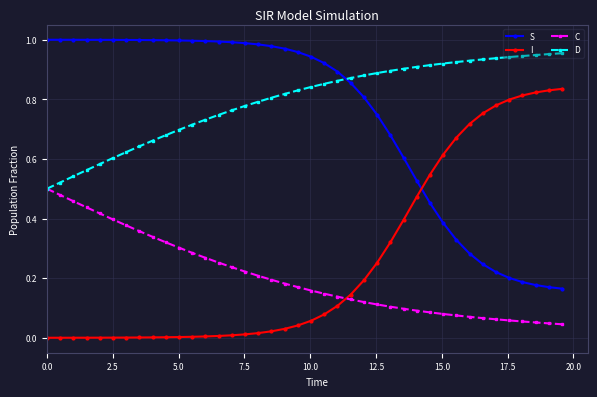

Which series has the largest total across all categories?

D